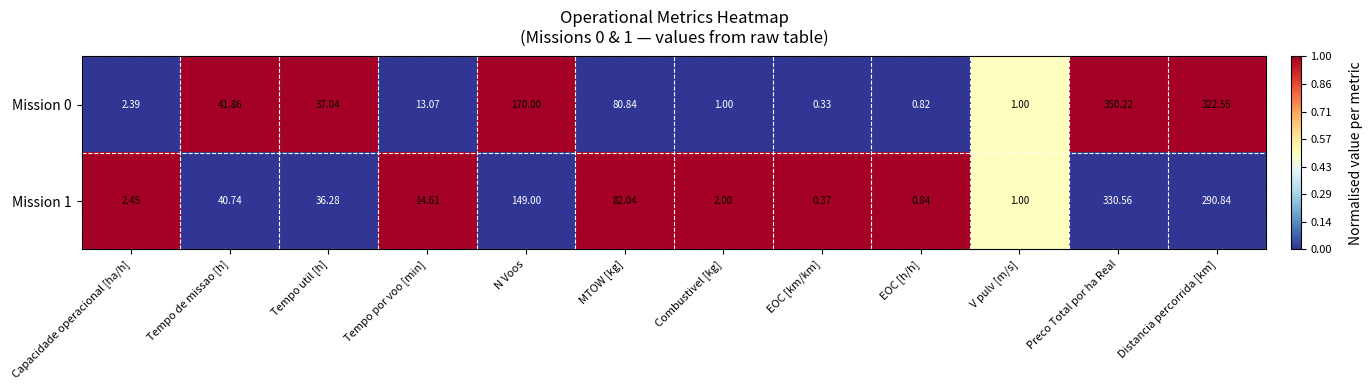

Rank the series at Combustivel [kg] from lowest to highest value.

Mission 0, Mission 1